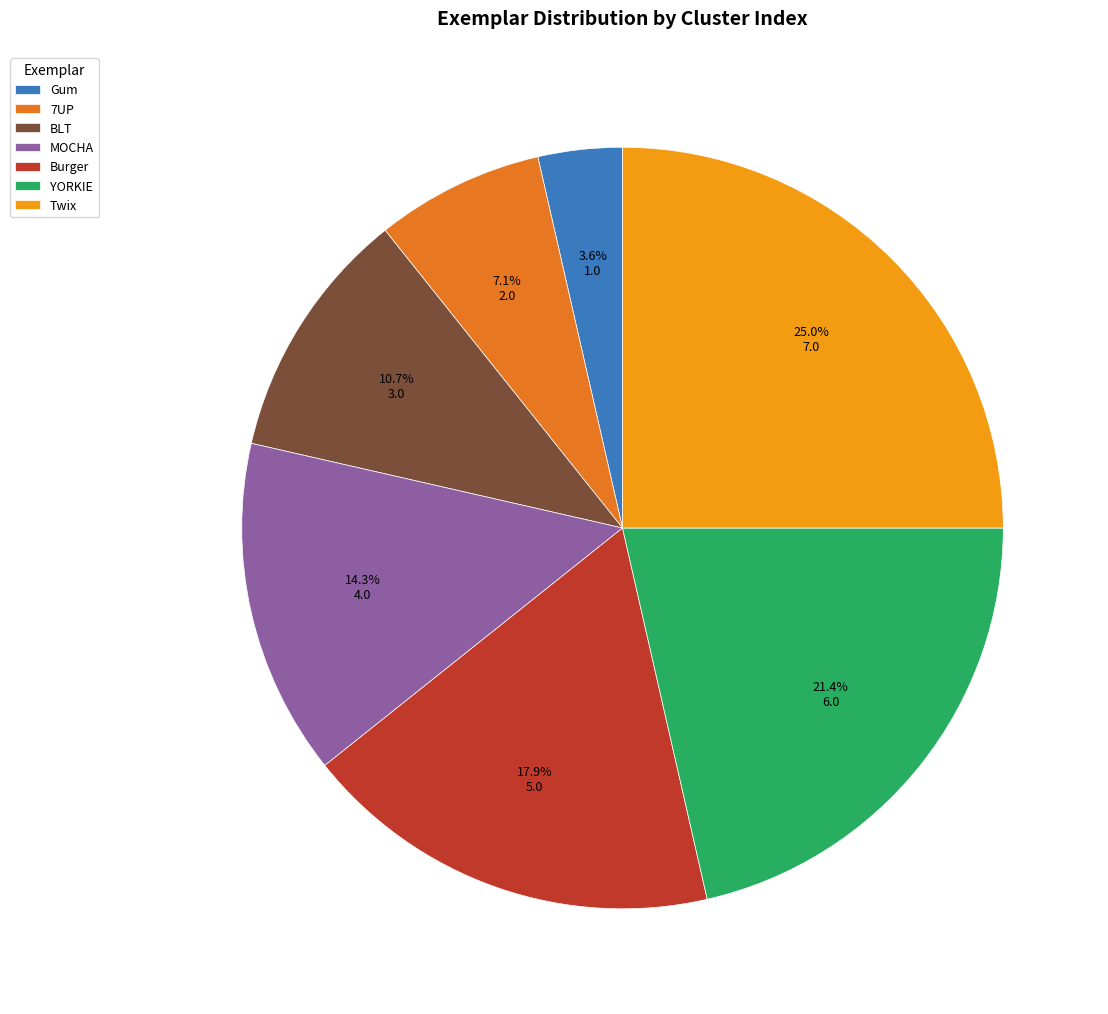

What is the ratio of the value at BLT to the value at 7UP?

1.5